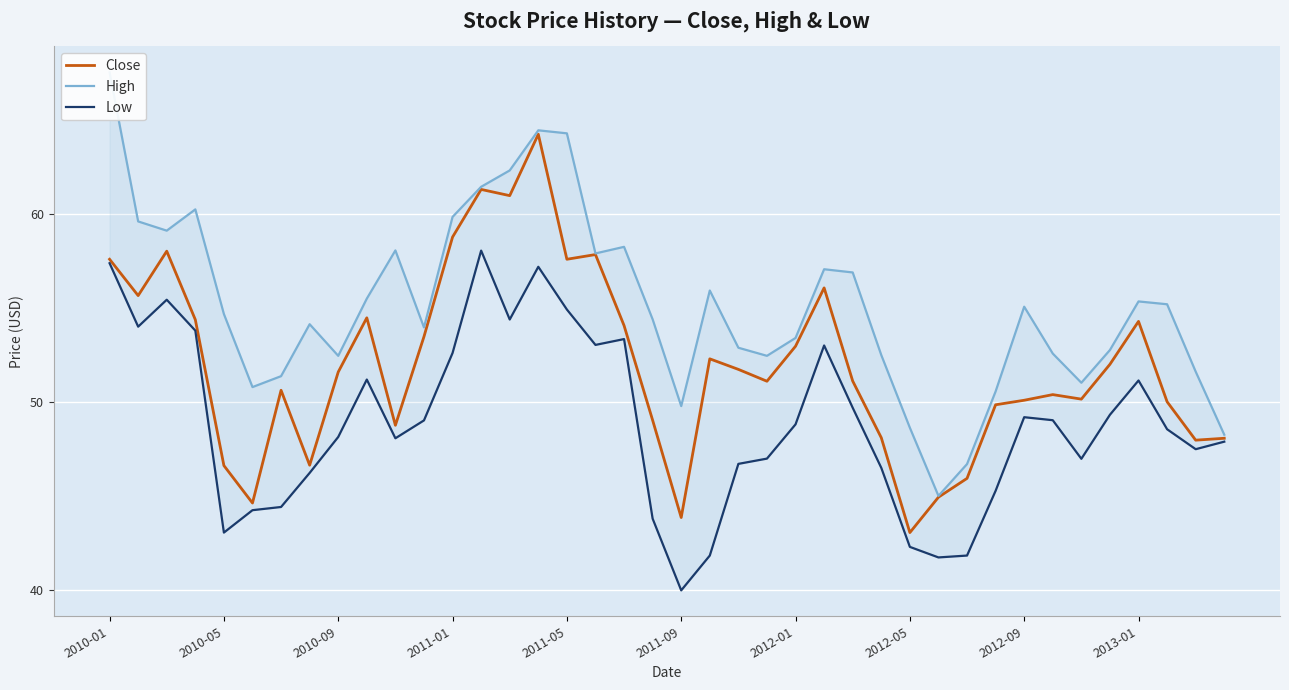

True or false: High and Close cross at least once.

False